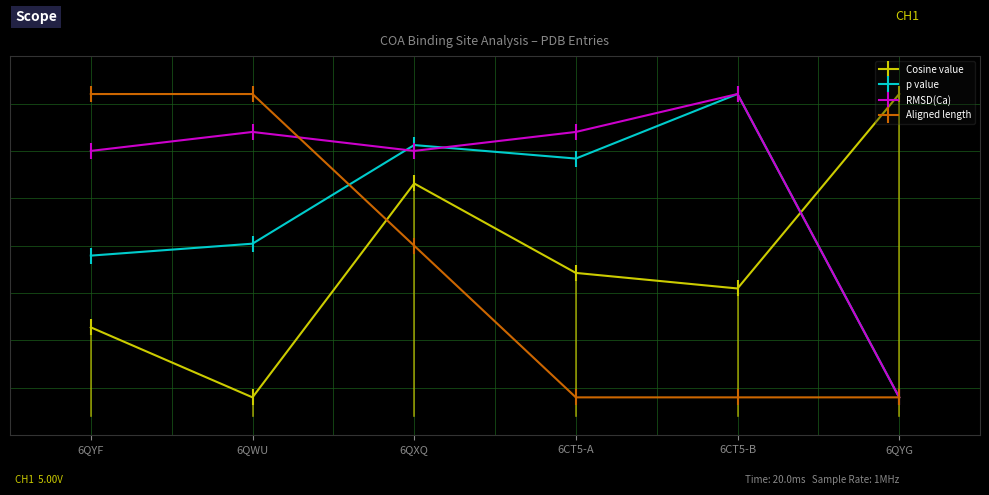

How many intersections are there between Aligned length and p value?

1